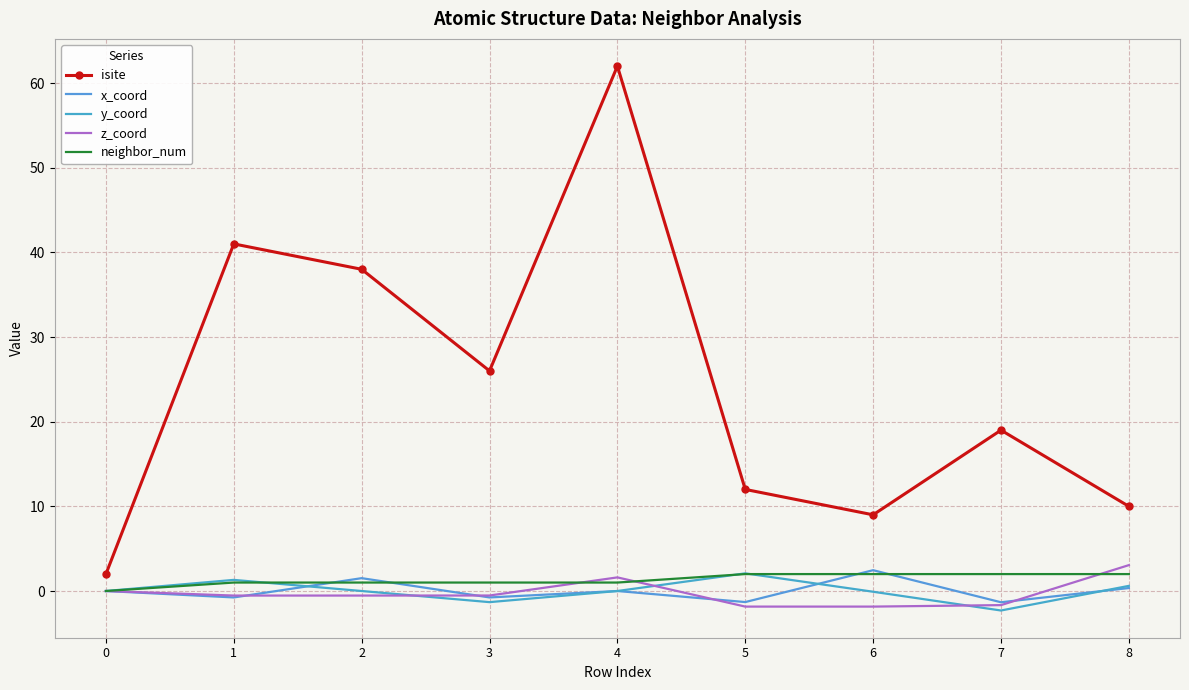

How many times do z_coord and y_coord cross each other?

3